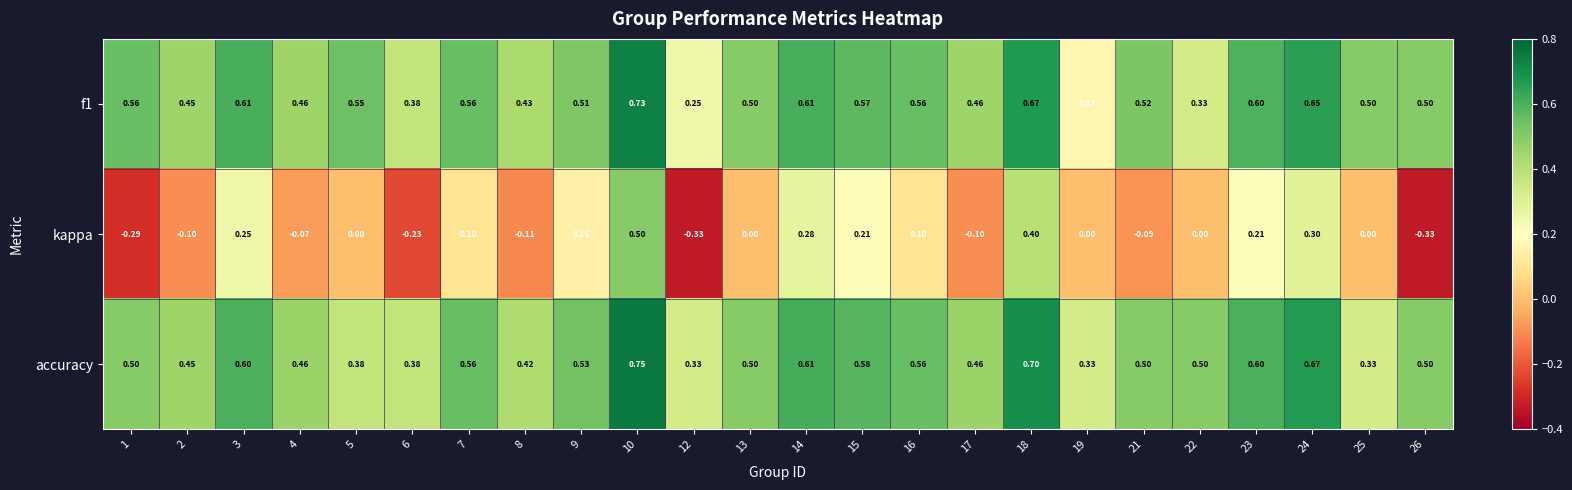

Which series has the largest total across all categories?

accuracy